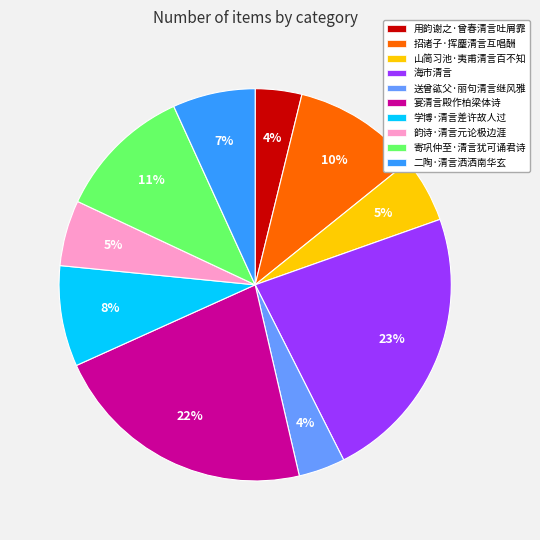

Count the number of slices in the pie.

10